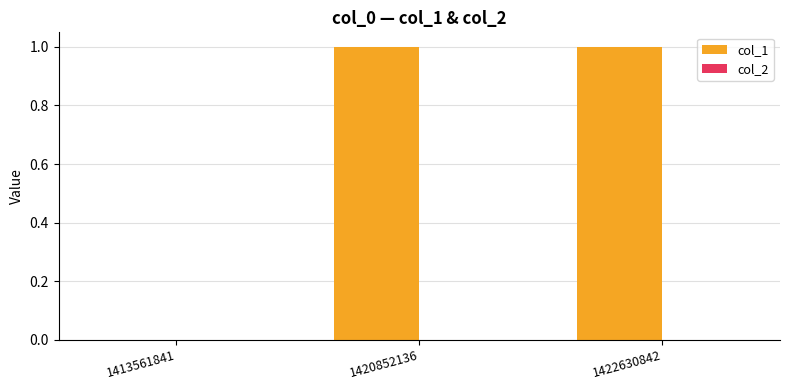

Reading right to left, what are all the values shown in this chart?

1422630842=1	1420852136=1	1413561841=0